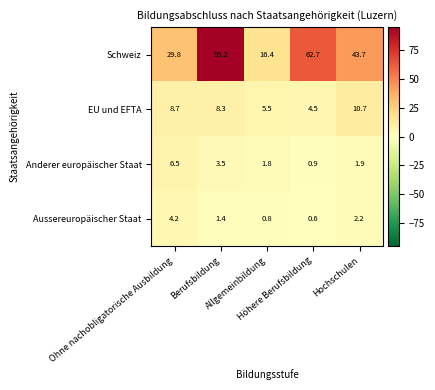

Which series has the largest range (max minus min)?

Schweiz